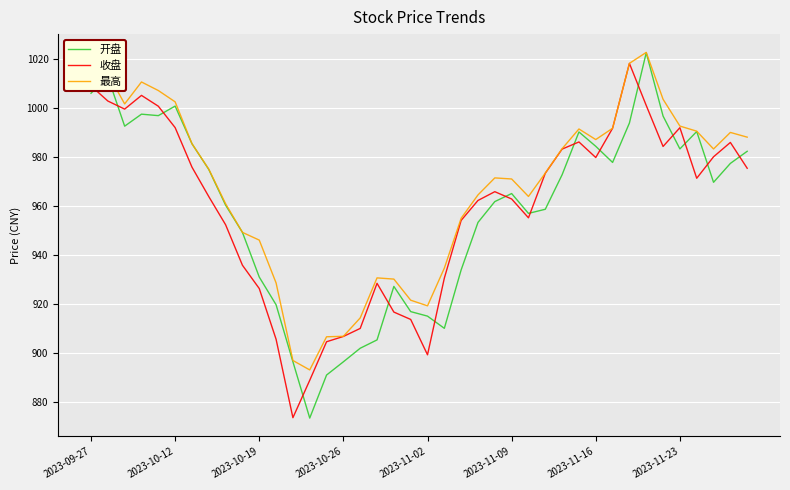

At how many categories does at least one series exceed 1012?

4